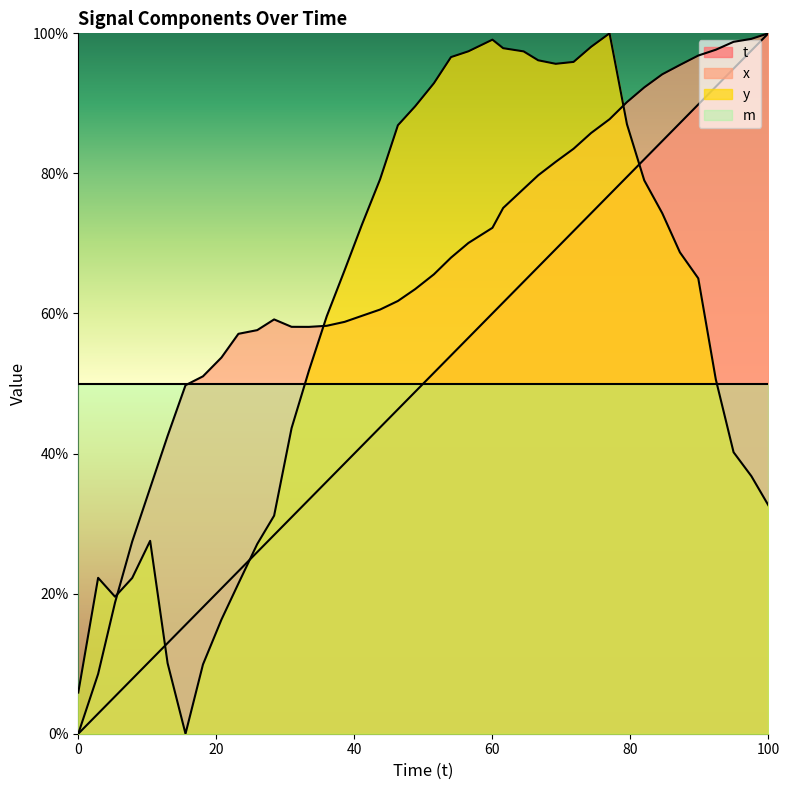

How many times do t and m cross each other?

1